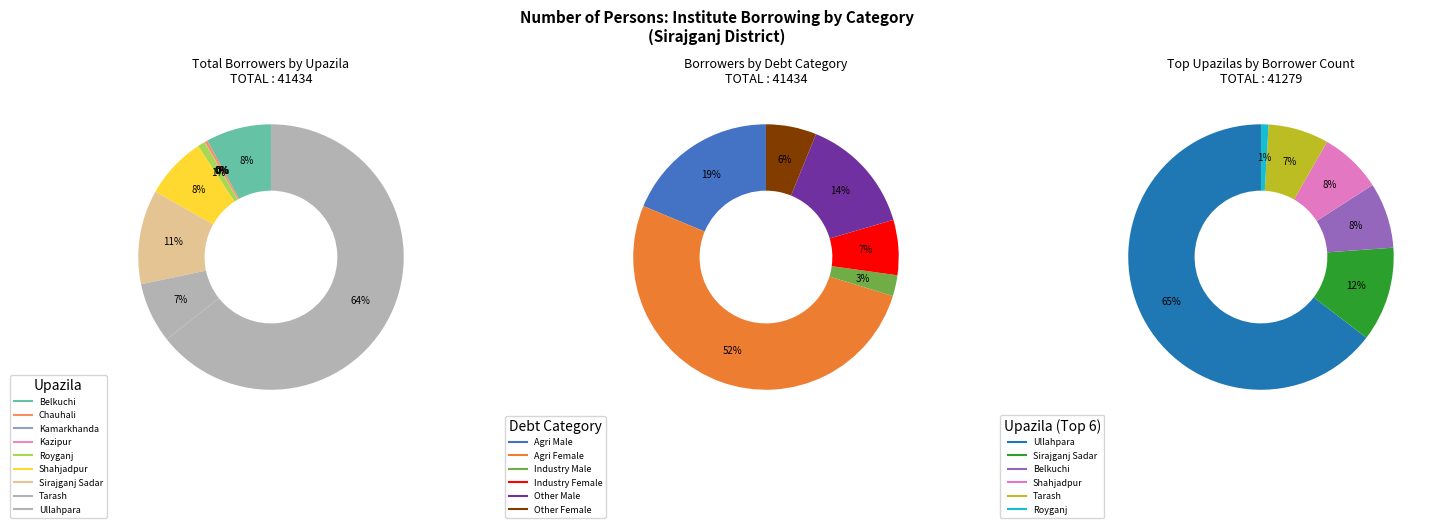

To the nearest percent, what is the difference between the Sirajganj Sadar and Shahjadpur slice percentages?

3%